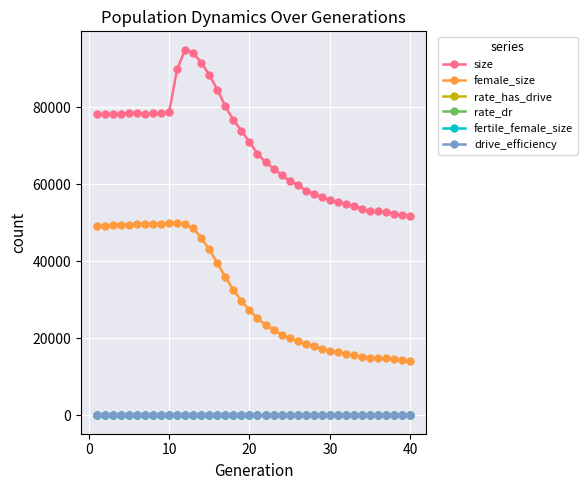

Which series has the largest total across all categories?

size